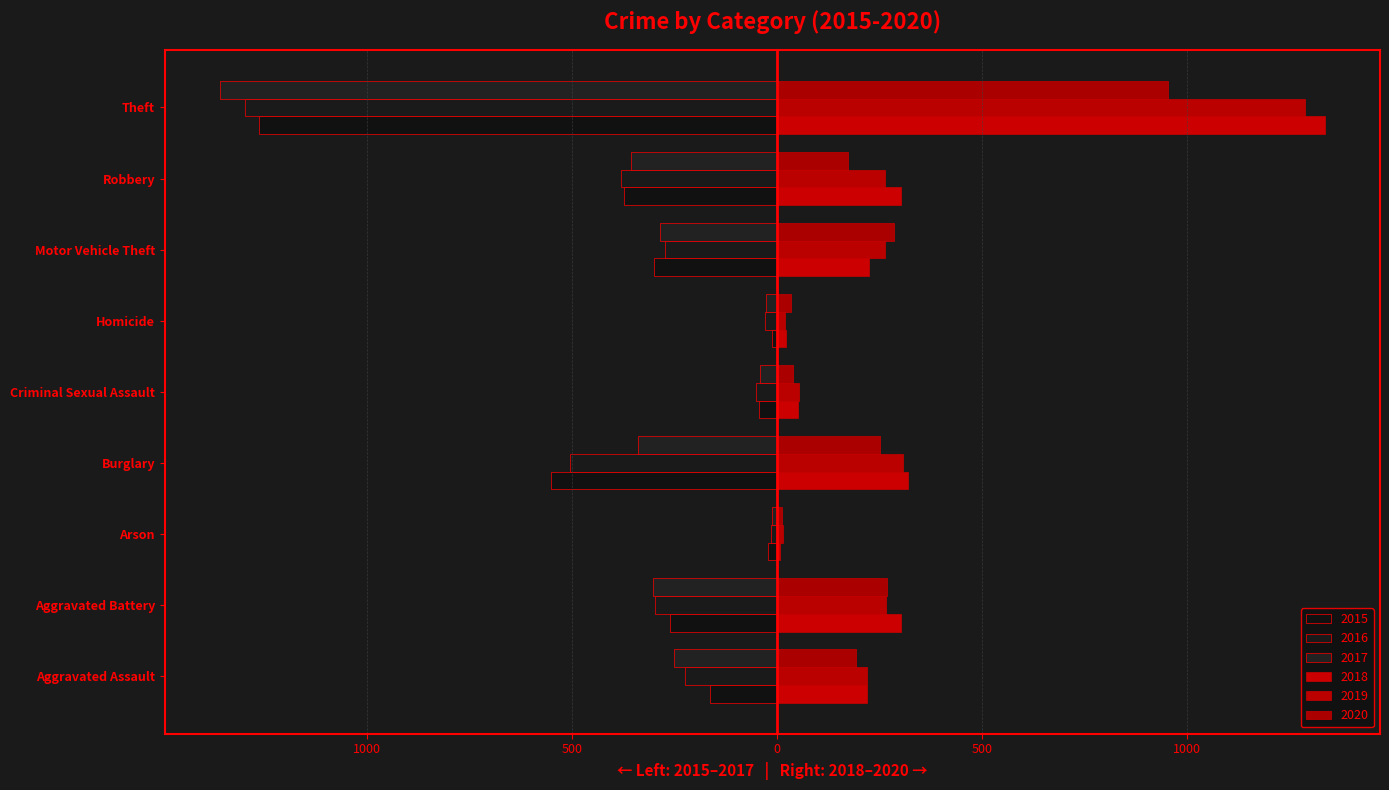

What is the difference between the second highest and second lowest values in the 2016 series?

477